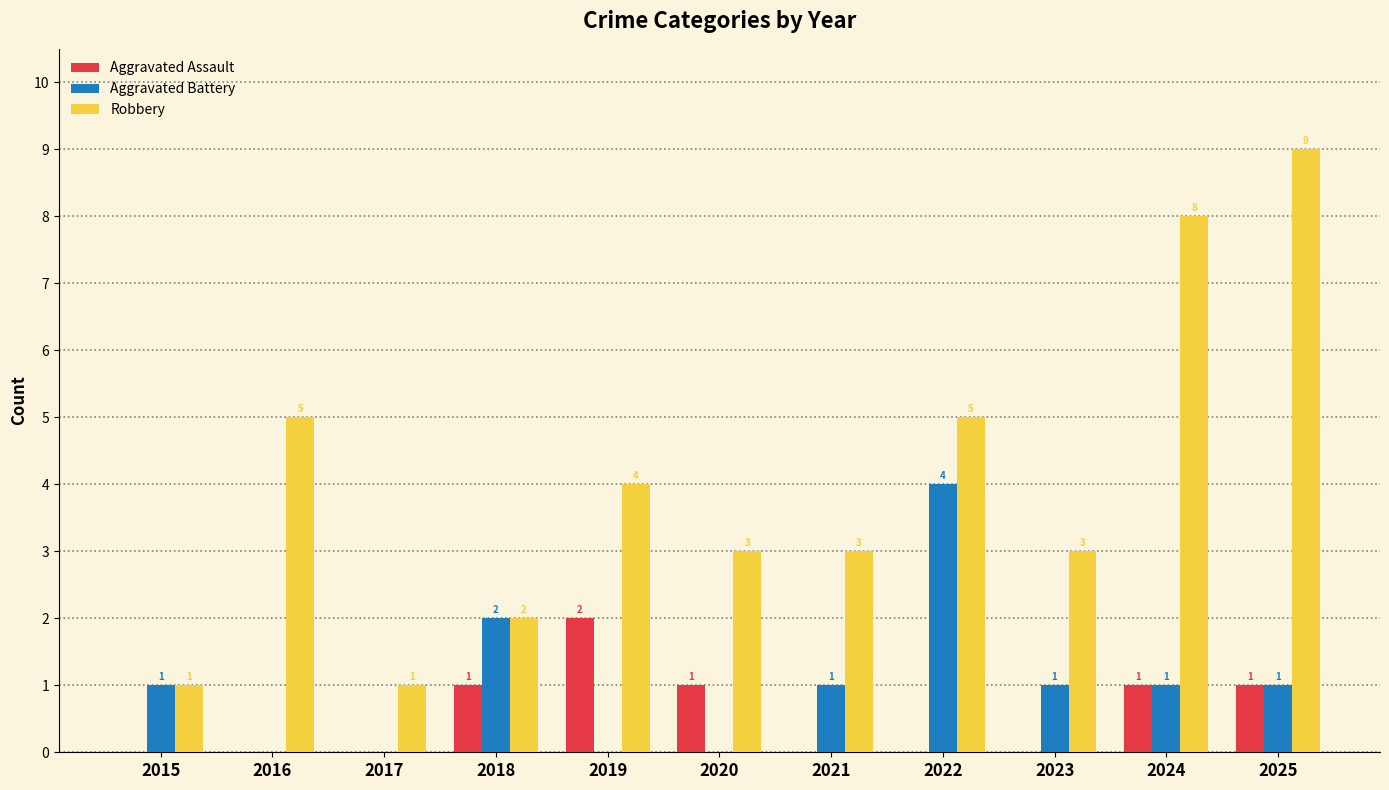

What is the average value of the Aggravated Battery series?

1